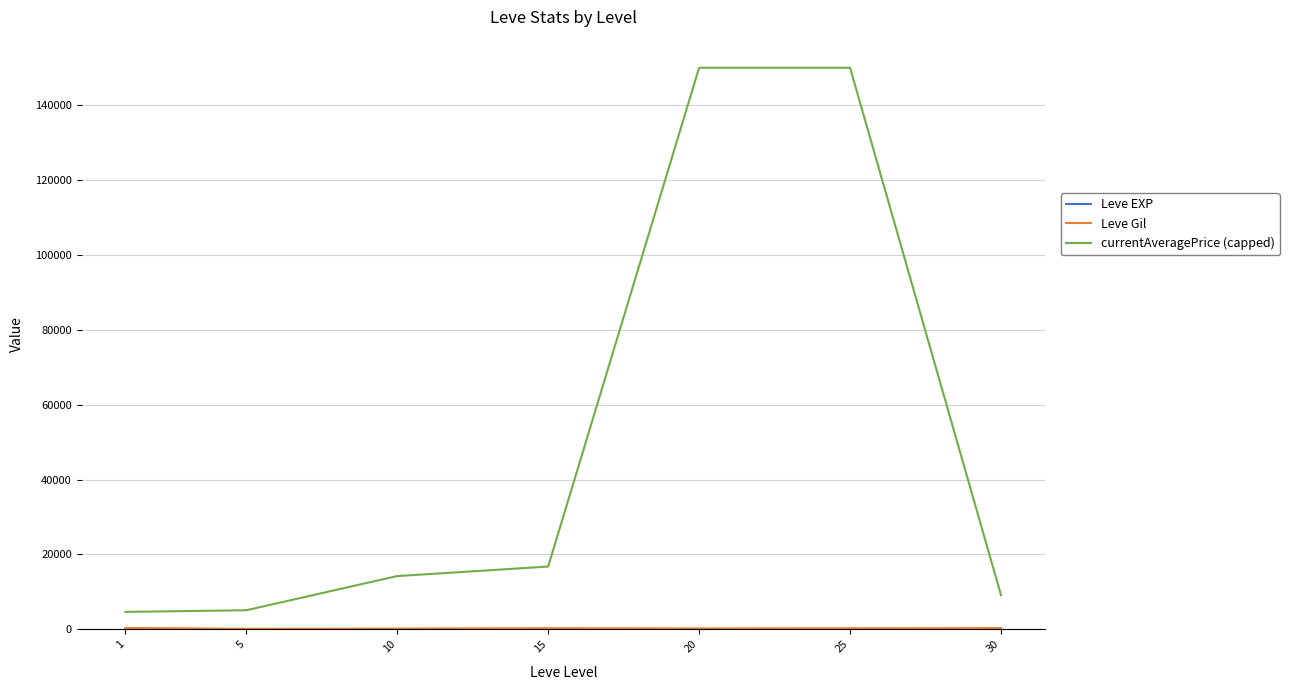

What is the greatest value displayed?

150000.0